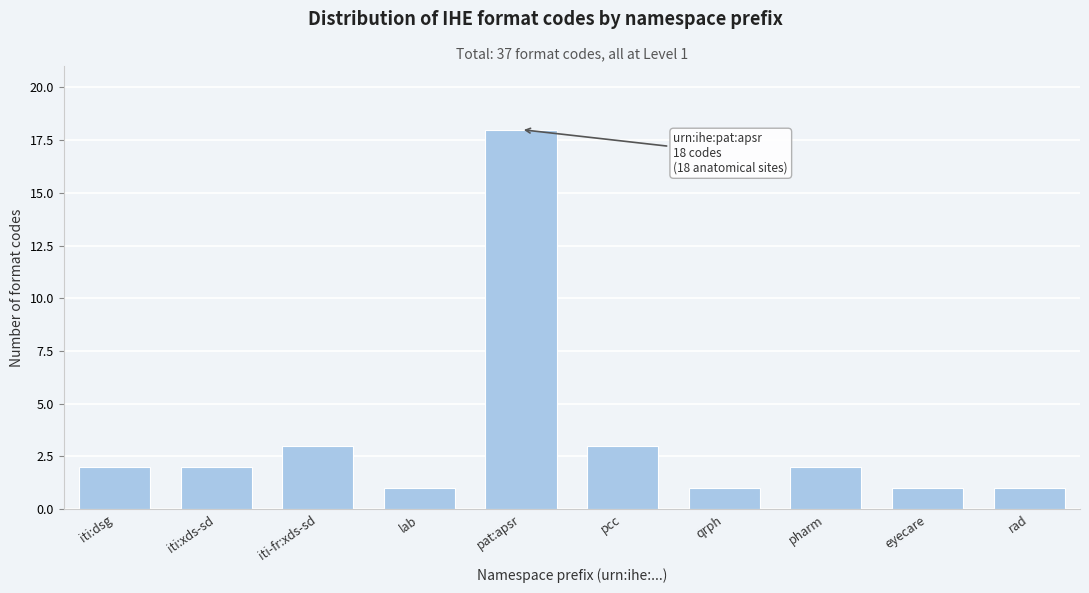

Reading left to right, what are all the values shown in this chart?

iti:dsg=2	iti:xds-sd=2	iti-fr:xds-sd=3	lab=1	pat:apsr=18	pcc=3	qrph=1	pharm=2	eyecare=1	rad=1